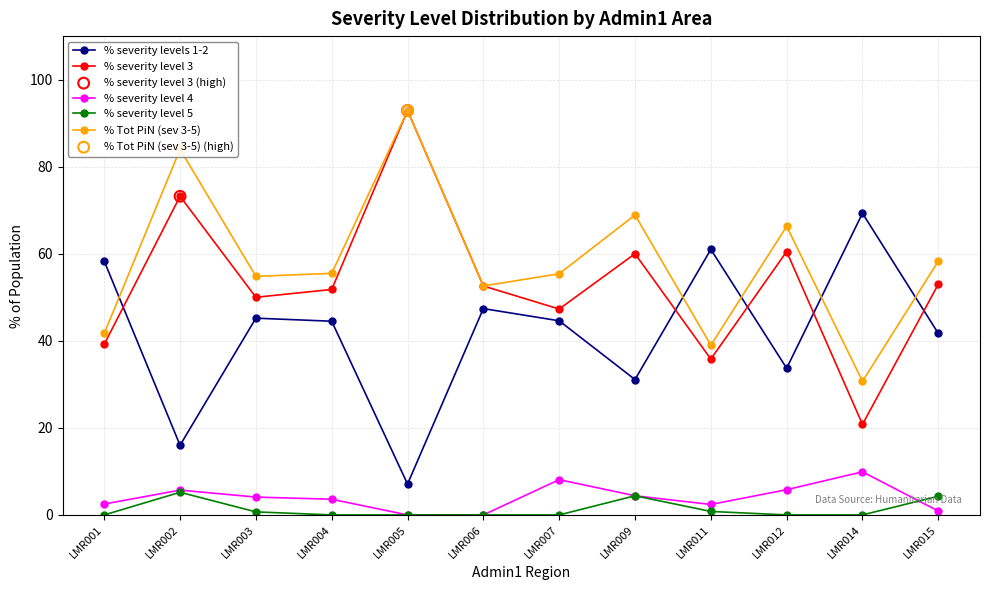

What is the total value across all series at LMR001?

141.7